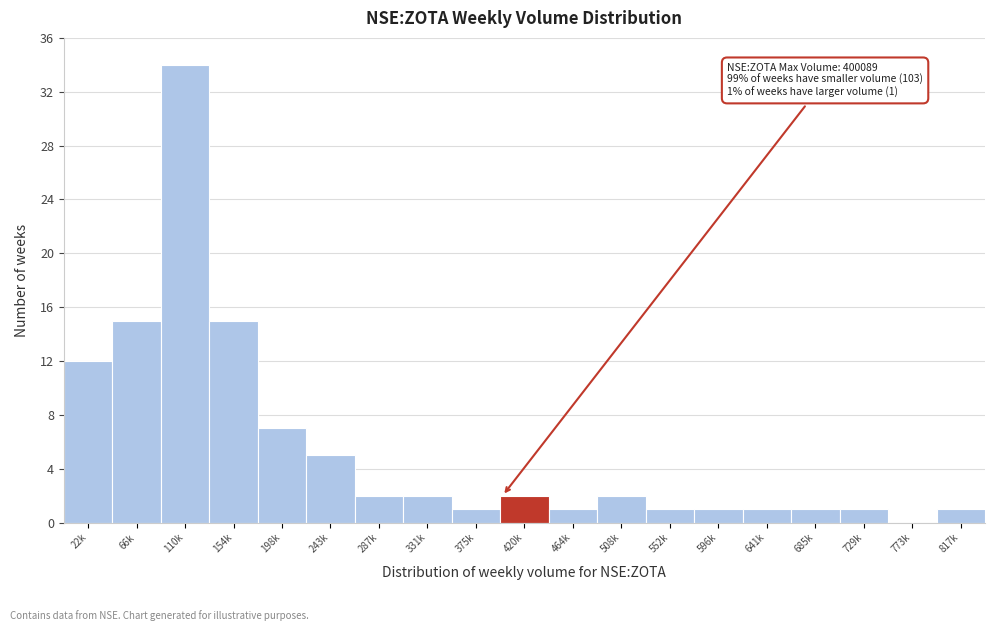

Reading left to right, list all the values displayed in this chart.

22k=12	66k=15	110k=34	154k=15	198k=7	243k=5	287k=2	331k=2	375k=1	420k=2	464k=1	508k=2	552k=1	596k=1	641k=1	685k=1	729k=1	773k=0	817k=1